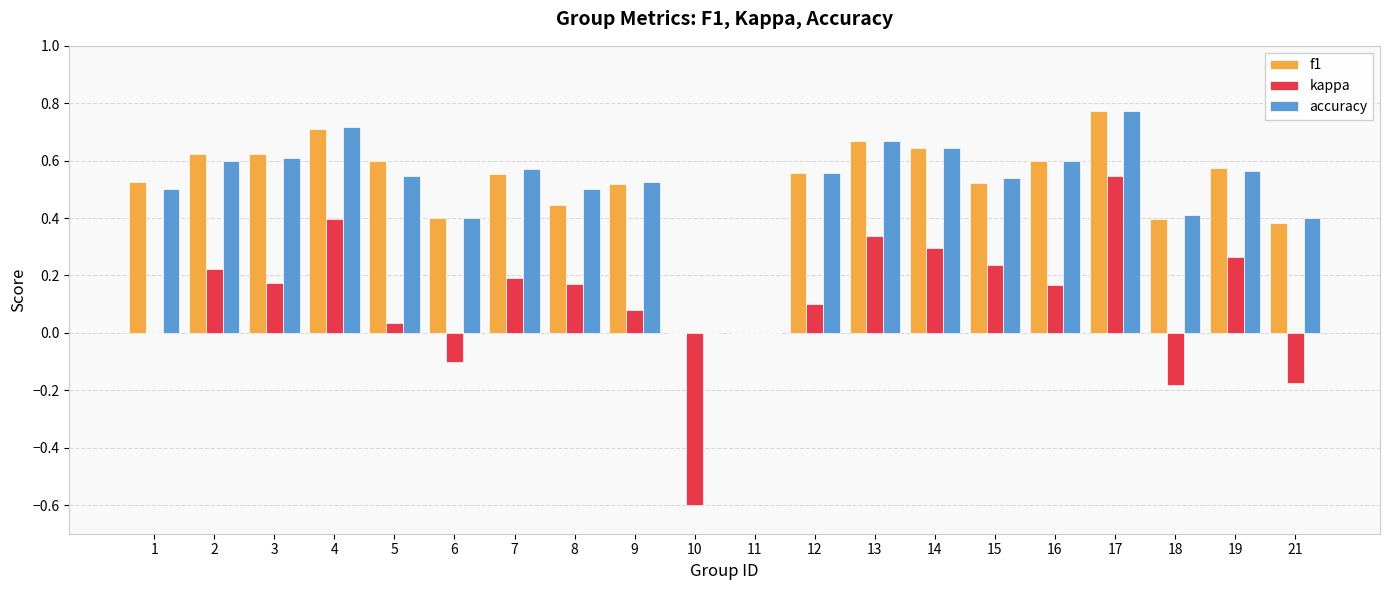

Which category has the highest value across all series?

17